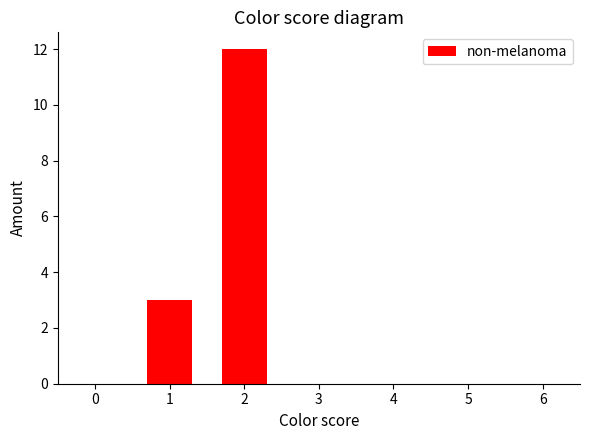

Reading left to right, extract all data points from this chart.

0	3	12